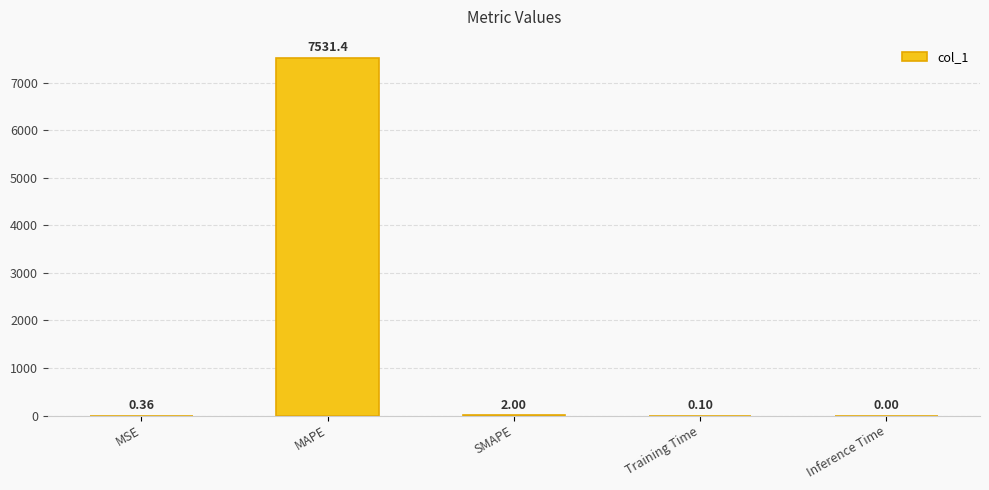

Which has a higher value, SMAPE or Training Time?

SMAPE